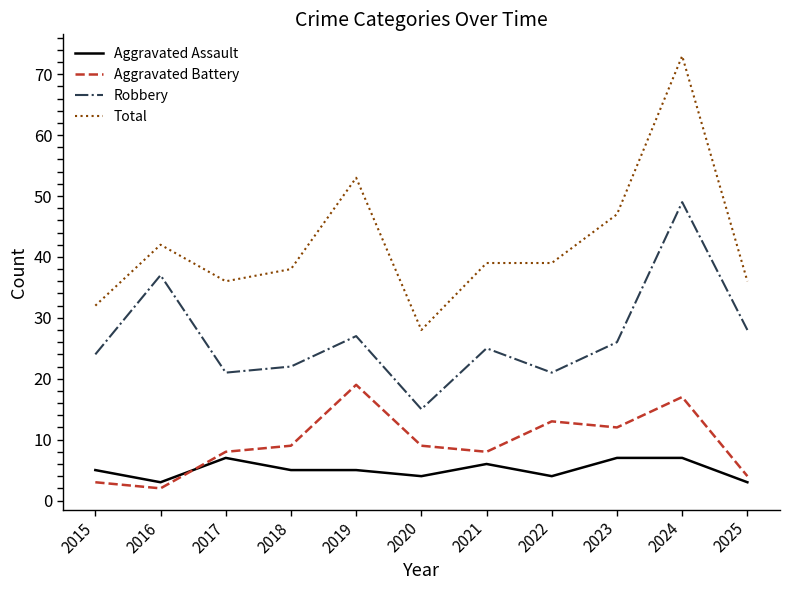

What are all the series names shown in the legend?

Aggravated Assault, Aggravated Battery, Robbery, Total